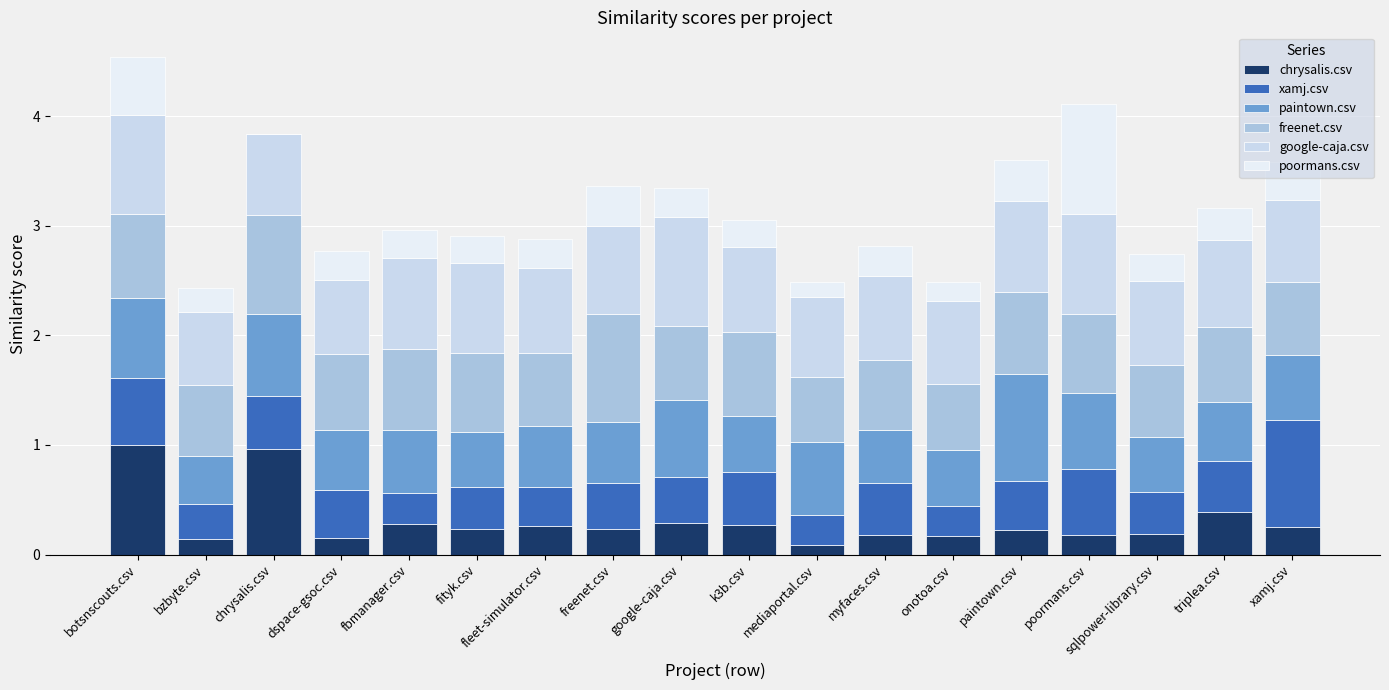

Rank the series at k3b.csv from highest to lowest value.

google-caja.csv, freenet.csv, paintown.csv, xamj.csv, chrysalis.csv, poormans.csv